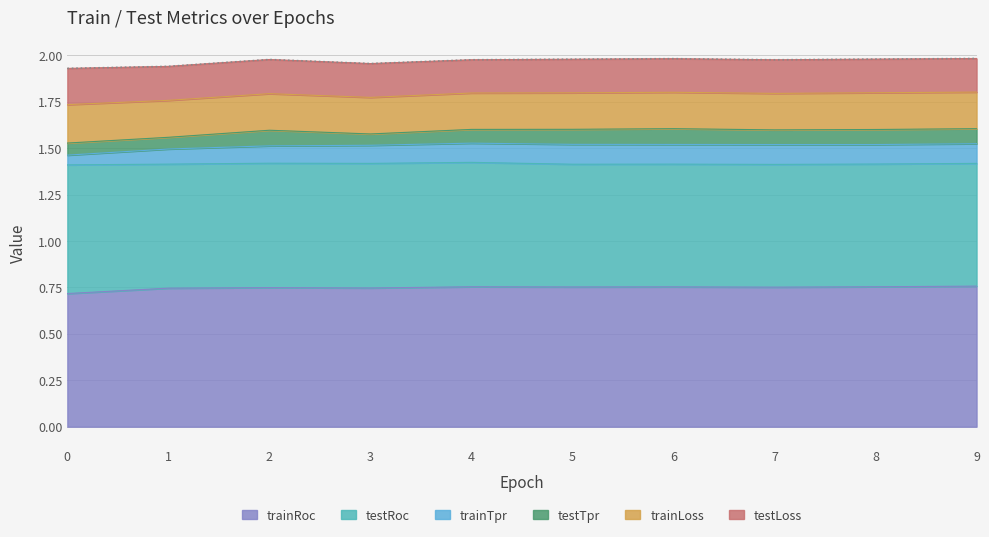

Does the chart have visible grid lines?

Yes